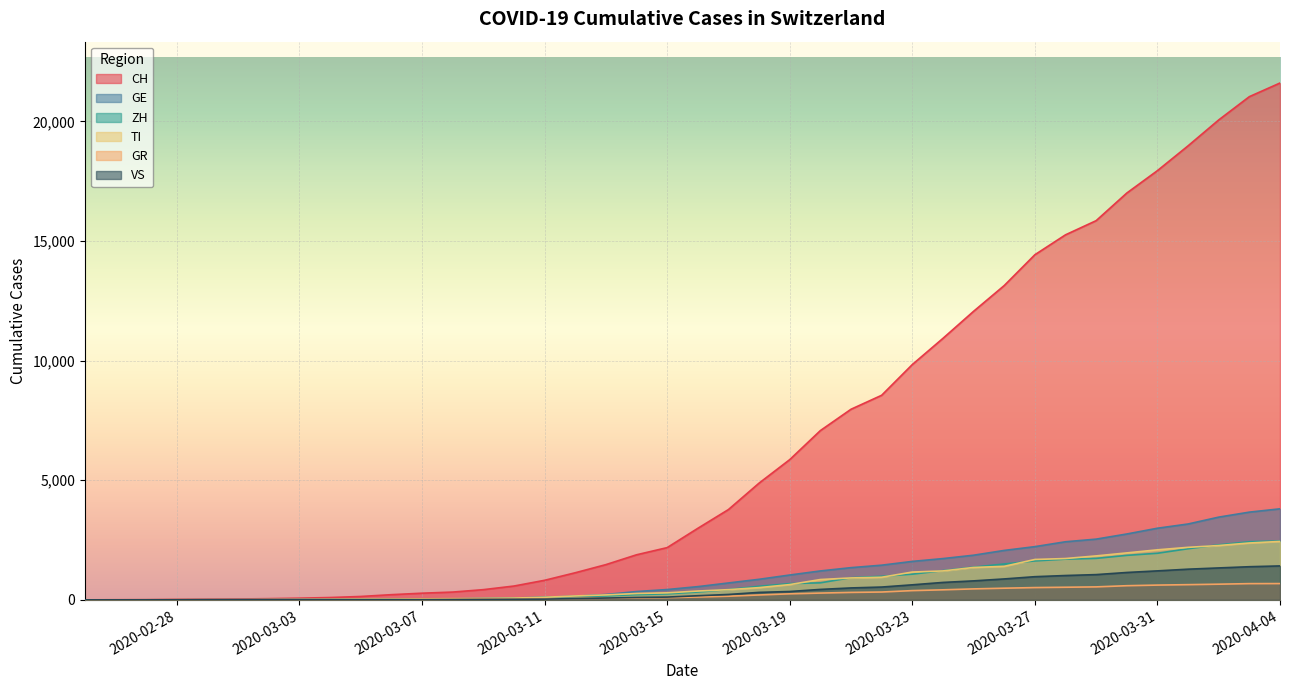

Which category has the lowest value in the GR series?

2020-02-25